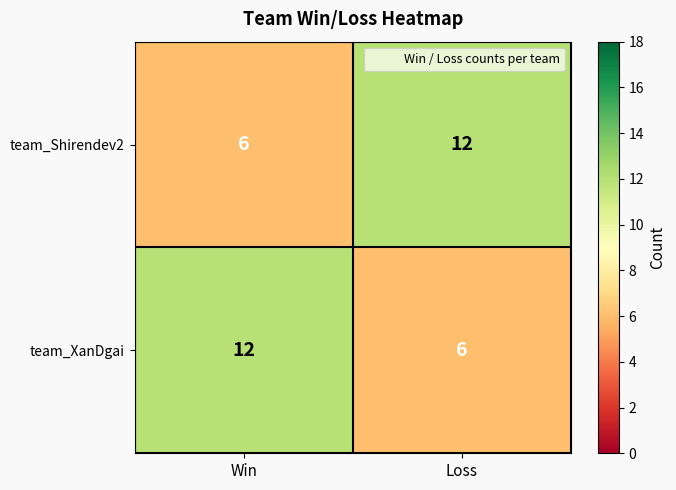

At Win, list the series in order from smallest to largest.

team_Shirendev2, team_XanDgai